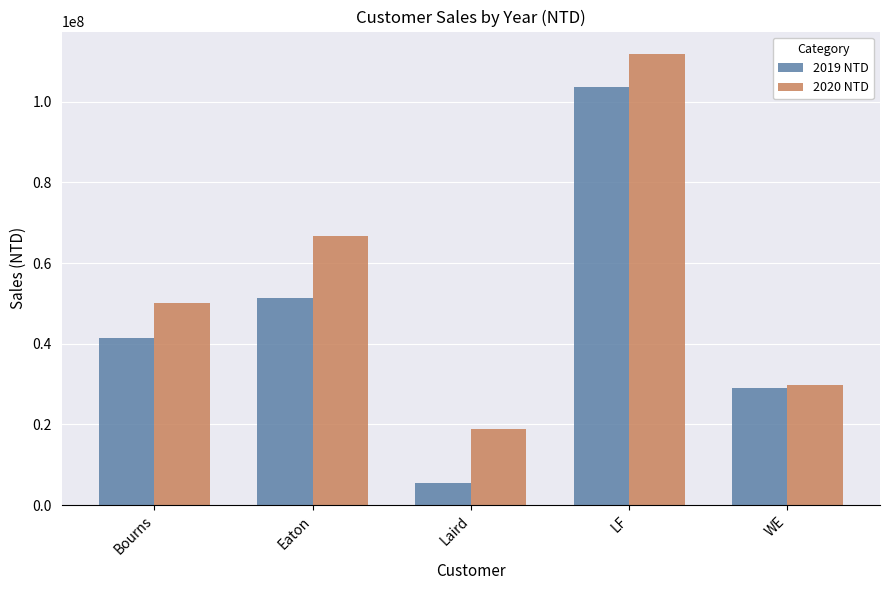

What is the difference between the highest and lowest values at Bourns?

8774007